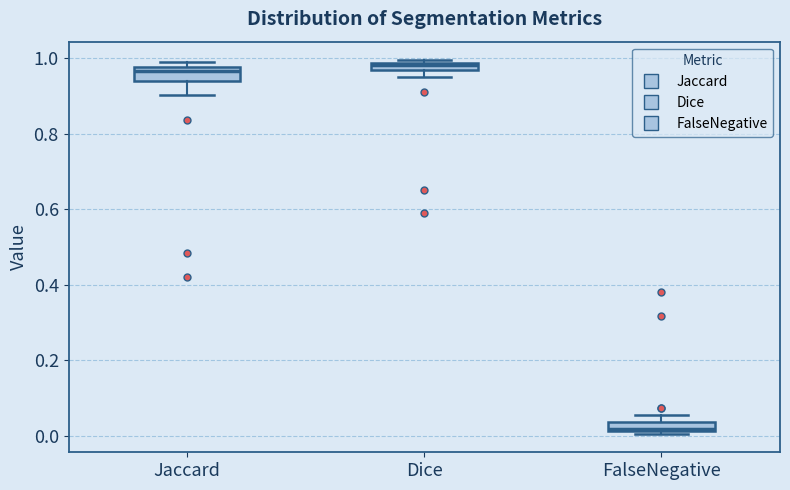

Which box's median line is the lowest?

FalseNegative